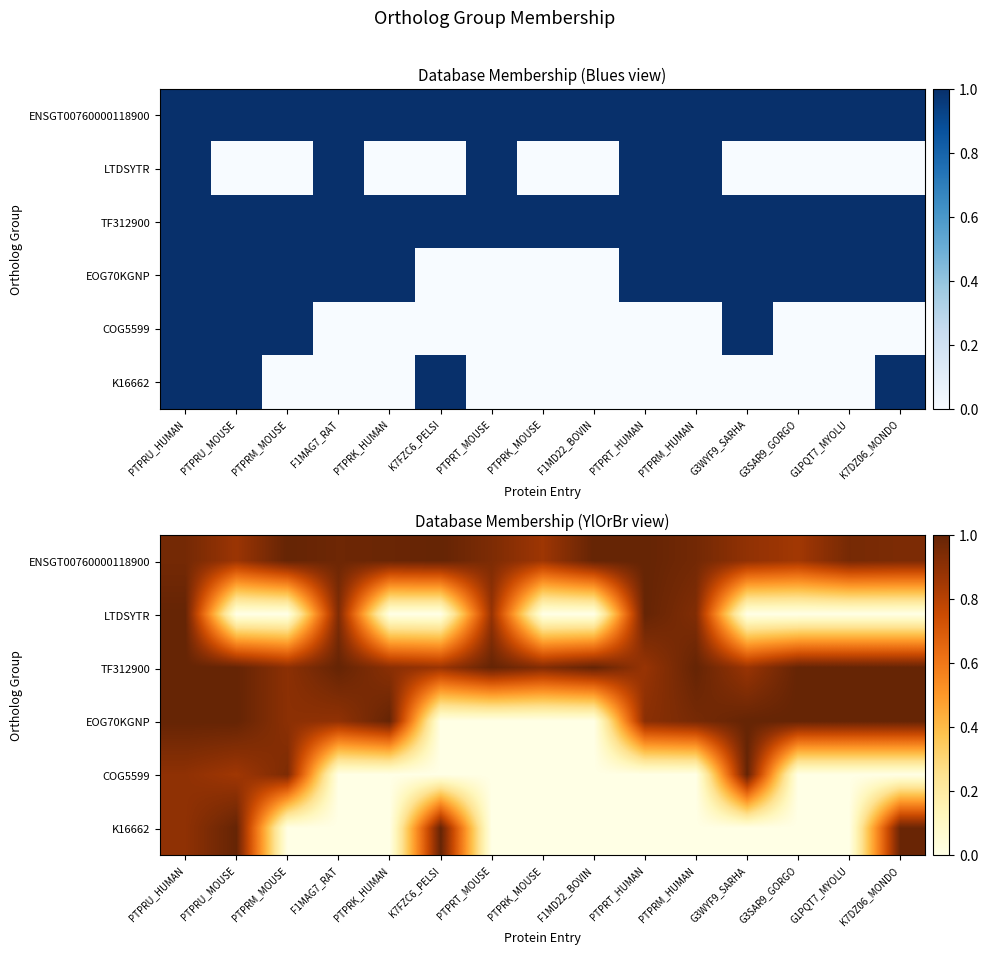

Which category has the highest value in the COG5599 series?

G3WYF9_SARHA